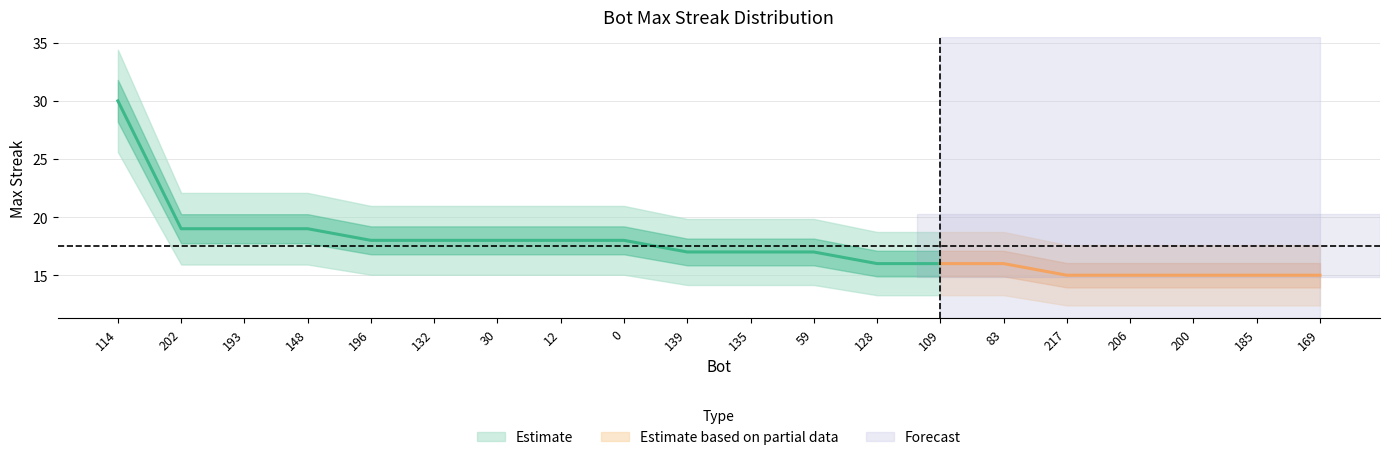

What is the change in value from 193 to 59?

-2